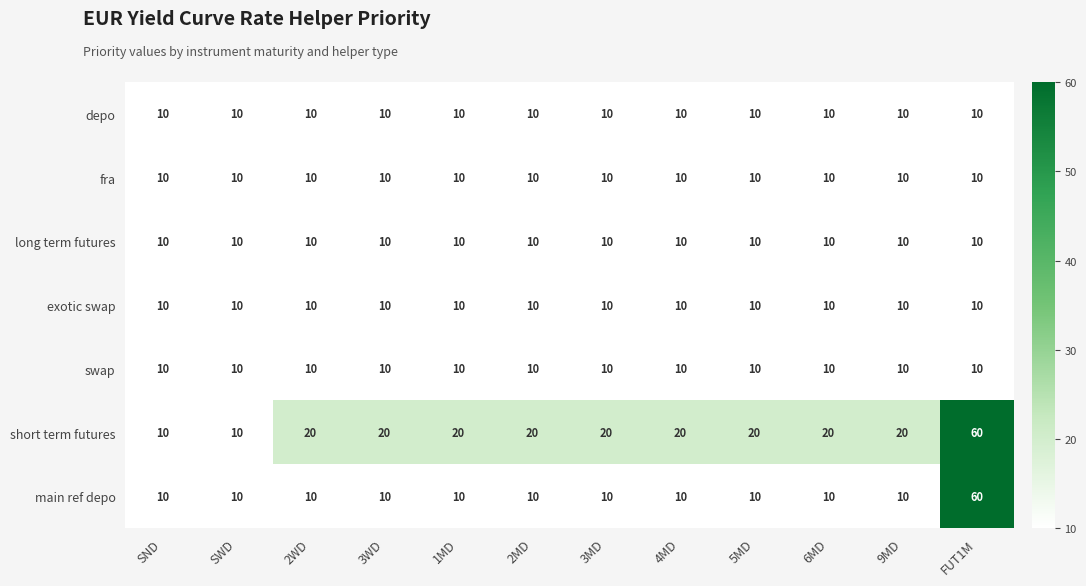

Which series has the largest total across all categories?

short term futures